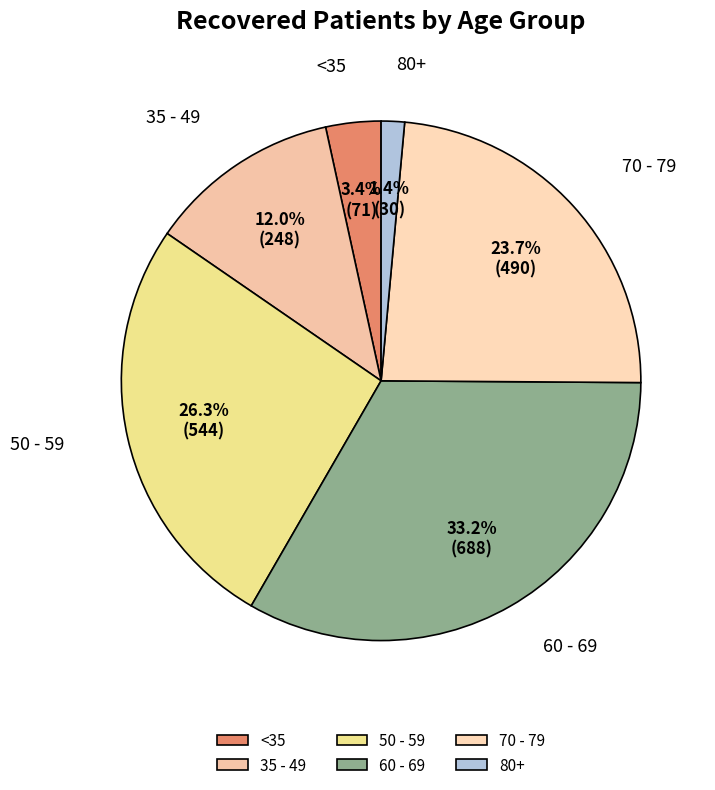

How many segments does this pie chart have?

6